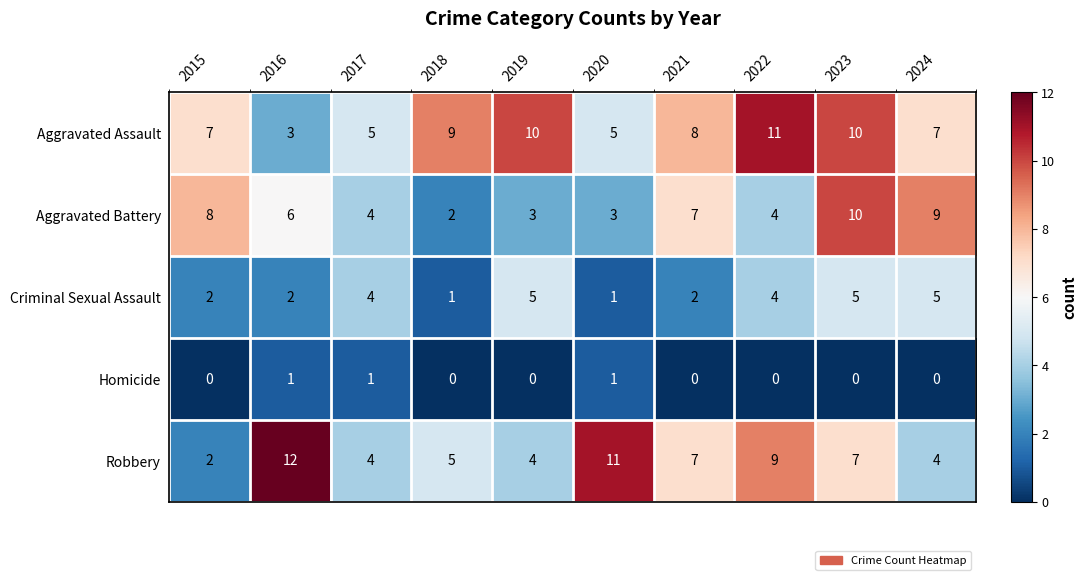

The value of Aggravated Battery at 2015 is 8. True or false?

True